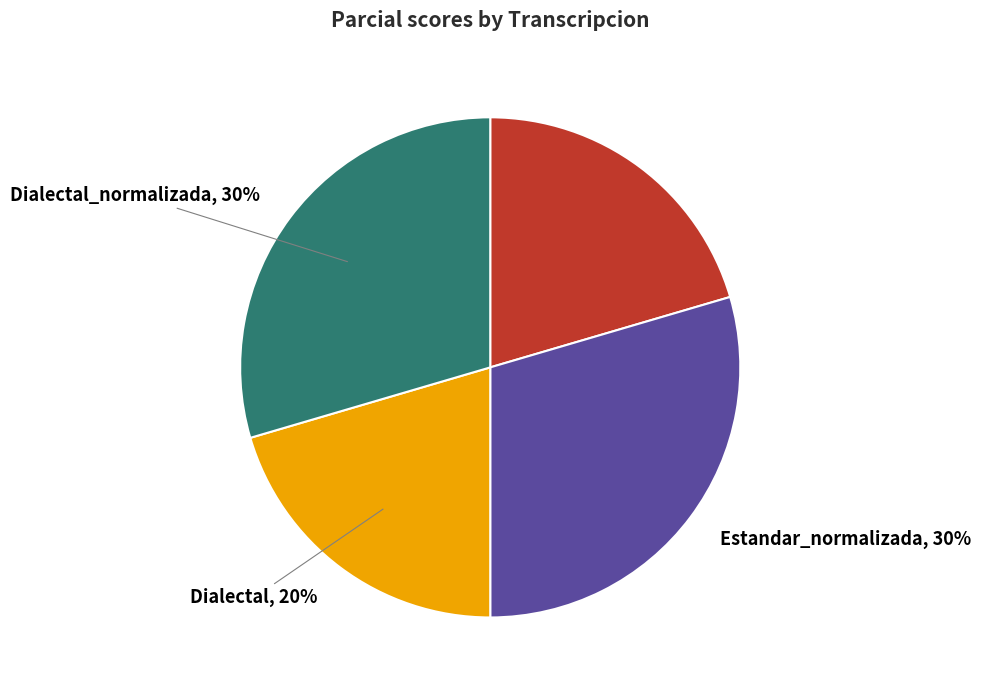

To the nearest percent, what is the average slice percentage?

25%